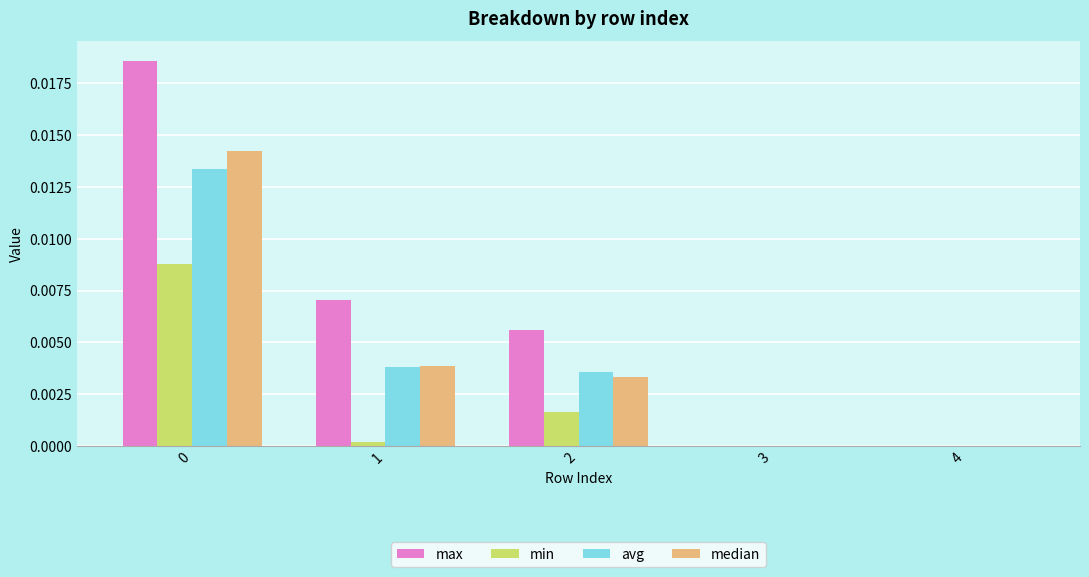

Between 1 and 3, which series saw the biggest shift?

max